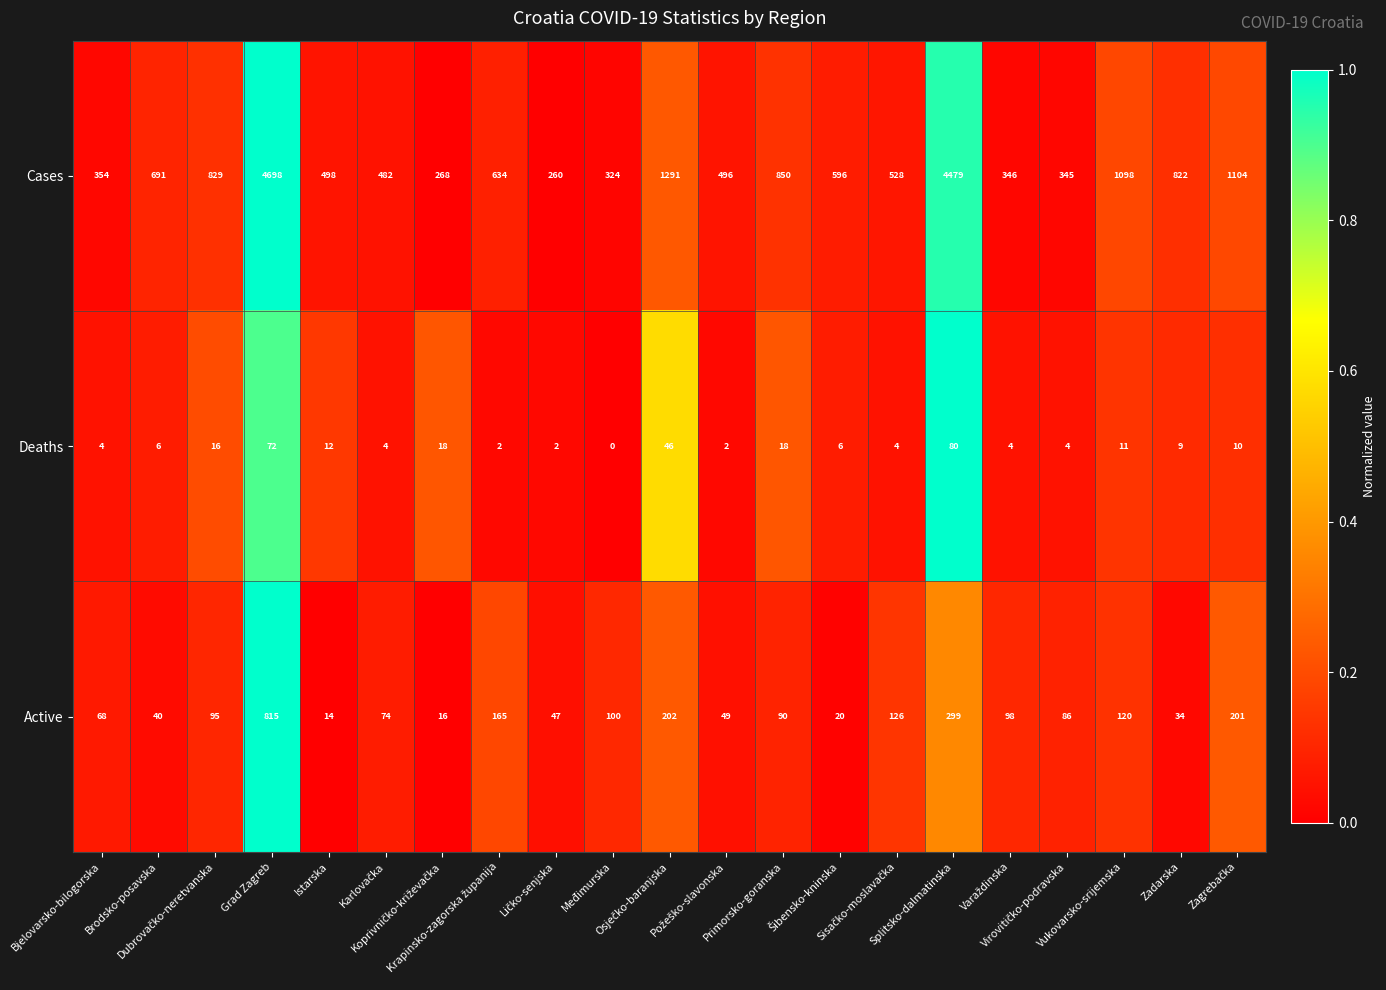

List the series in order of their peak value, highest first.

Cases, Active, Deaths